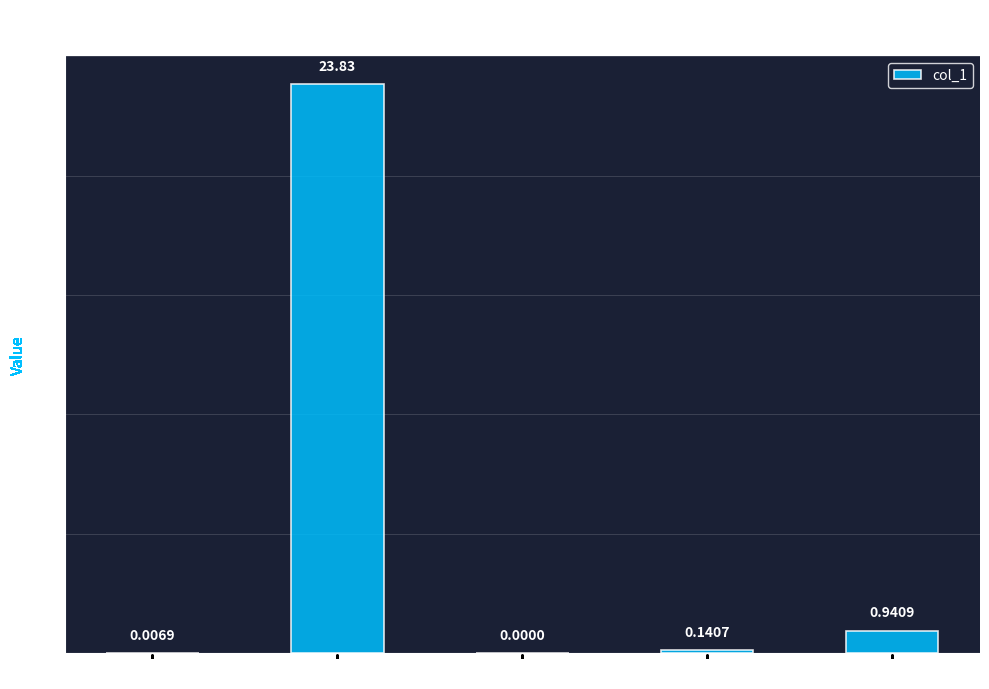

What is the sum of the values at Inference Time and MAPE?

24.8